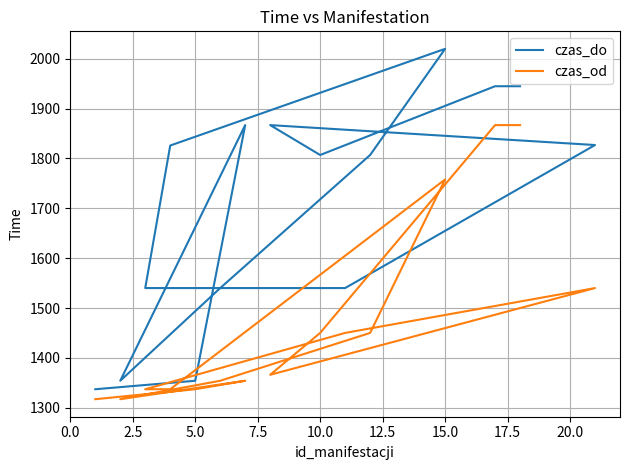

Is the value of czas_do at 10.0 greater than the value of czas_od at 15.0?

Yes